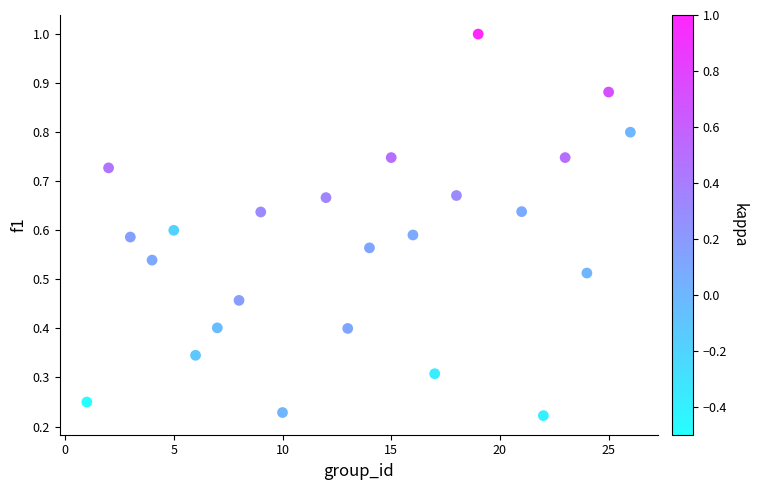

What is the range of Y values (max minus min)?

0.8